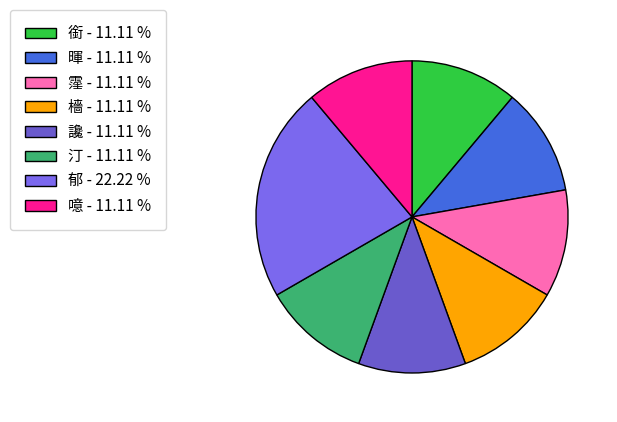

Count the number of slices in the pie.

8